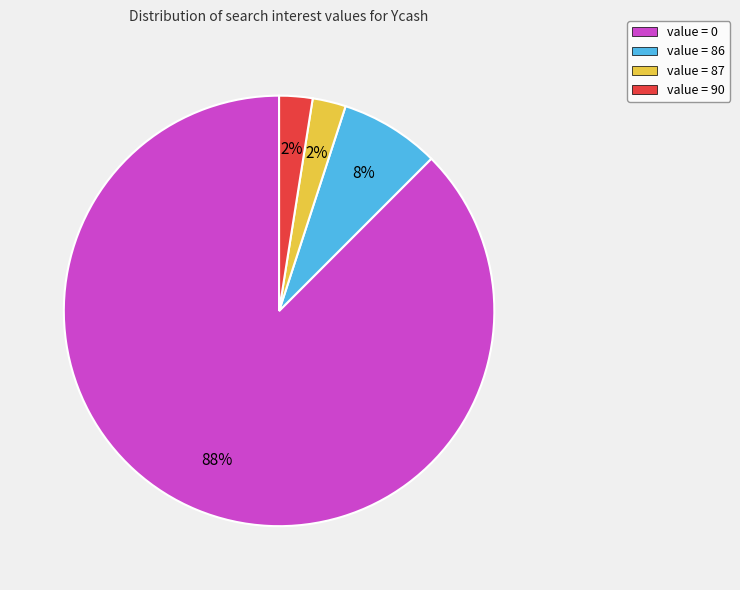

Between value = 90 and value = 86, which is larger?

value = 86